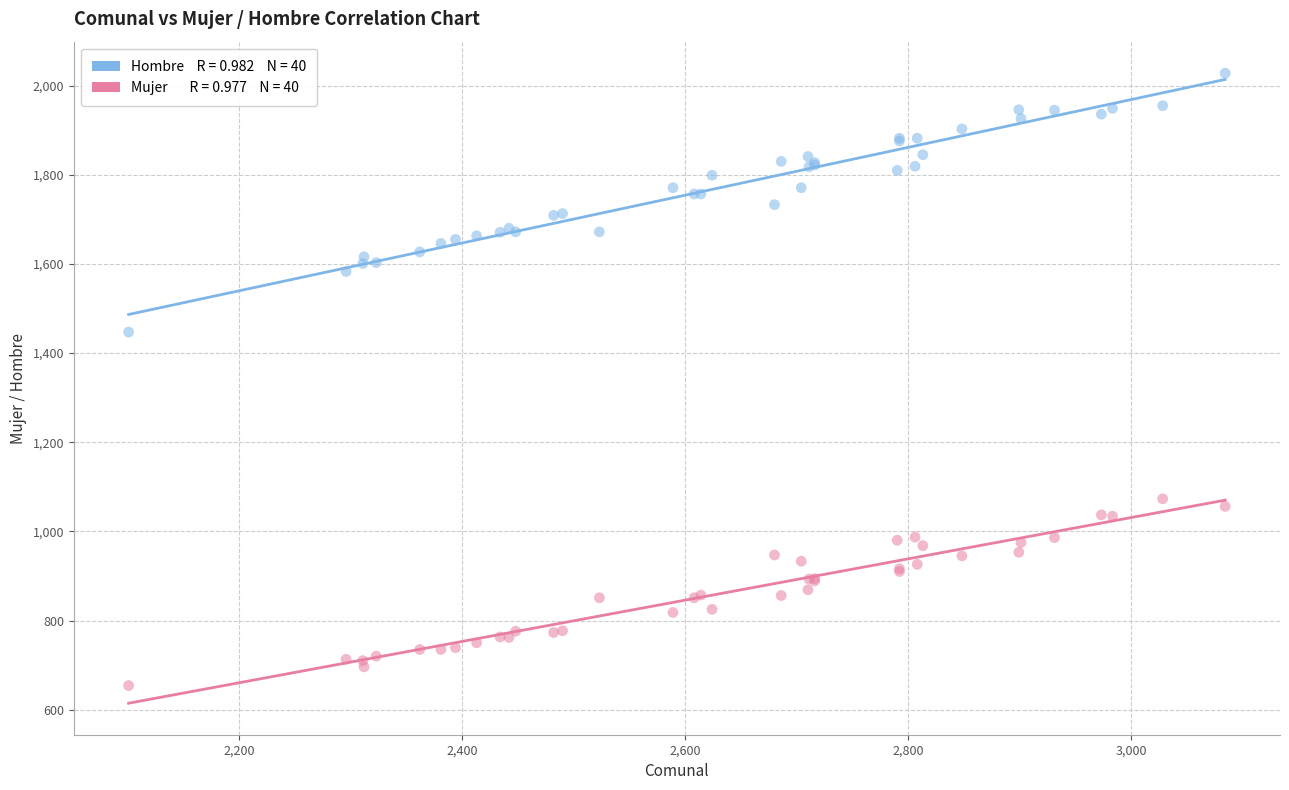

Across all series, what Y value is closest to 1341?

1447